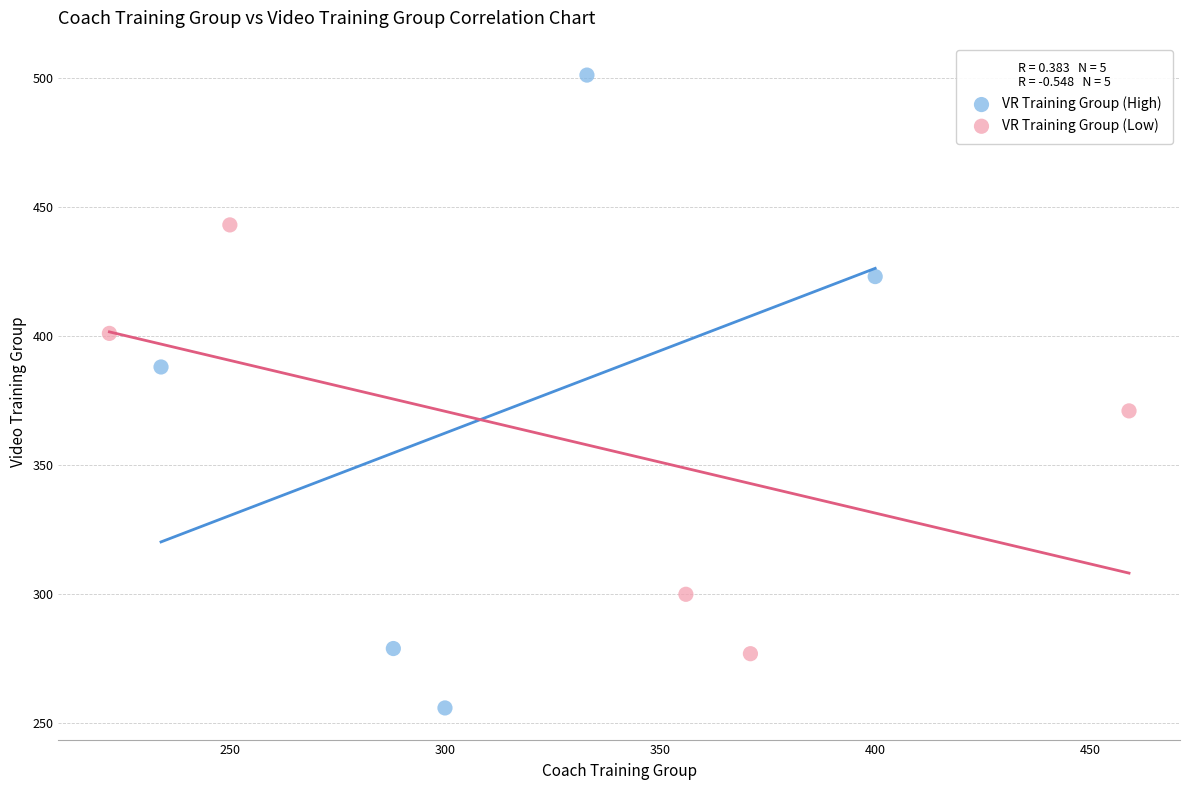

Which series contains the lowest Y value?

VR Training Group (High)